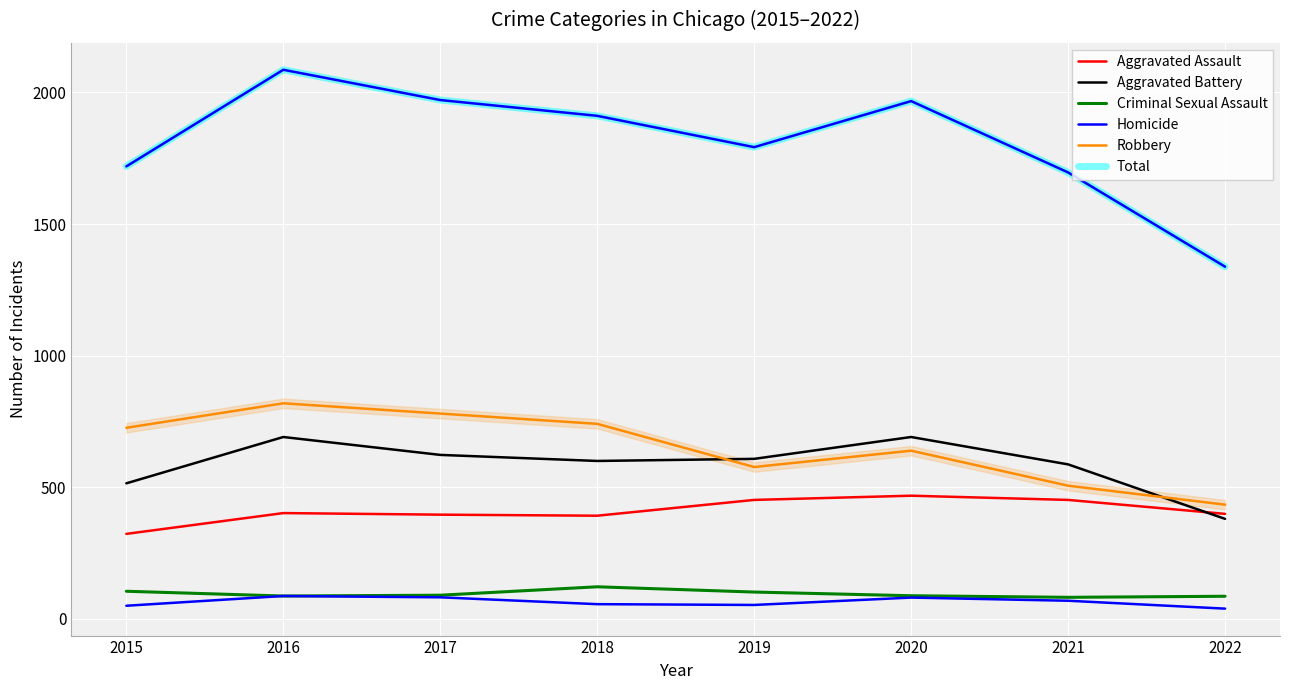

Where does the Total series first go above 1911?

2016